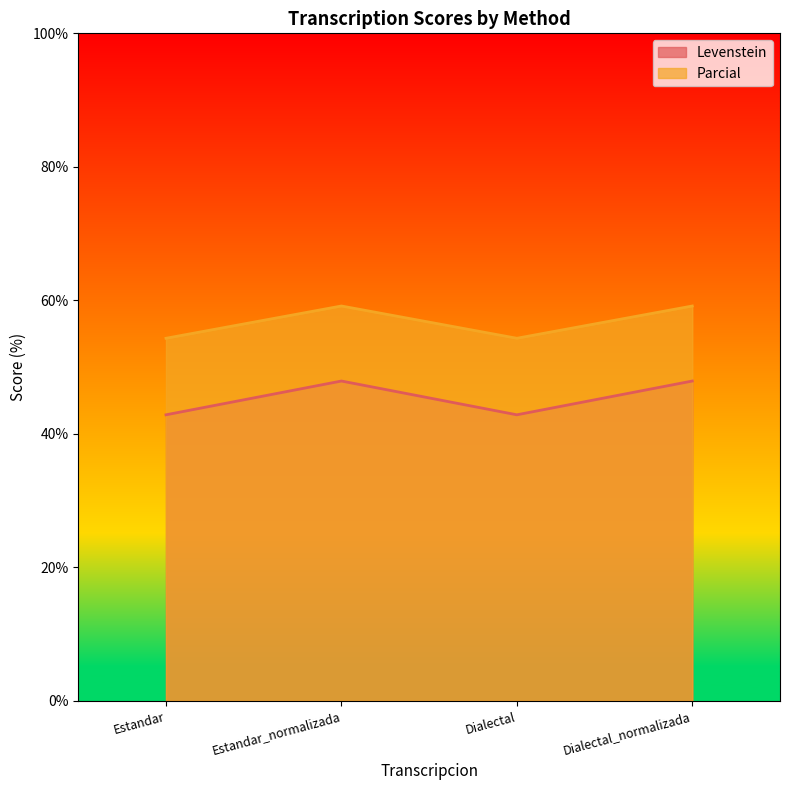

Reading left to right, list all the values displayed in this chart.

Levenstein: Estandar=42.9	Estandar_normalizada=47.9	Dialectal=42.9	Dialectal_normalizada=47.9
Parcial: Estandar=54.3	Estandar_normalizada=59.2	Dialectal=54.3	Dialectal_normalizada=59.2